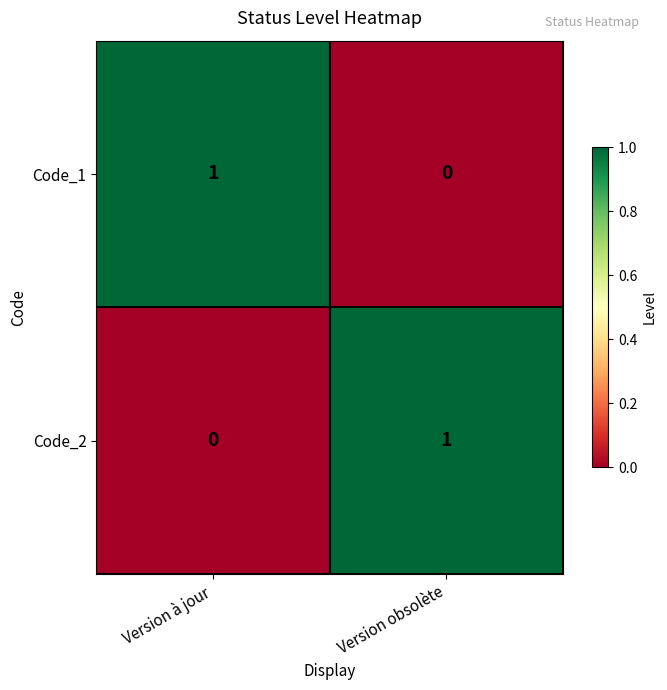

Is the value of Code_1 at Version à jour greater than the value of Code_2 at Version à jour?

Yes